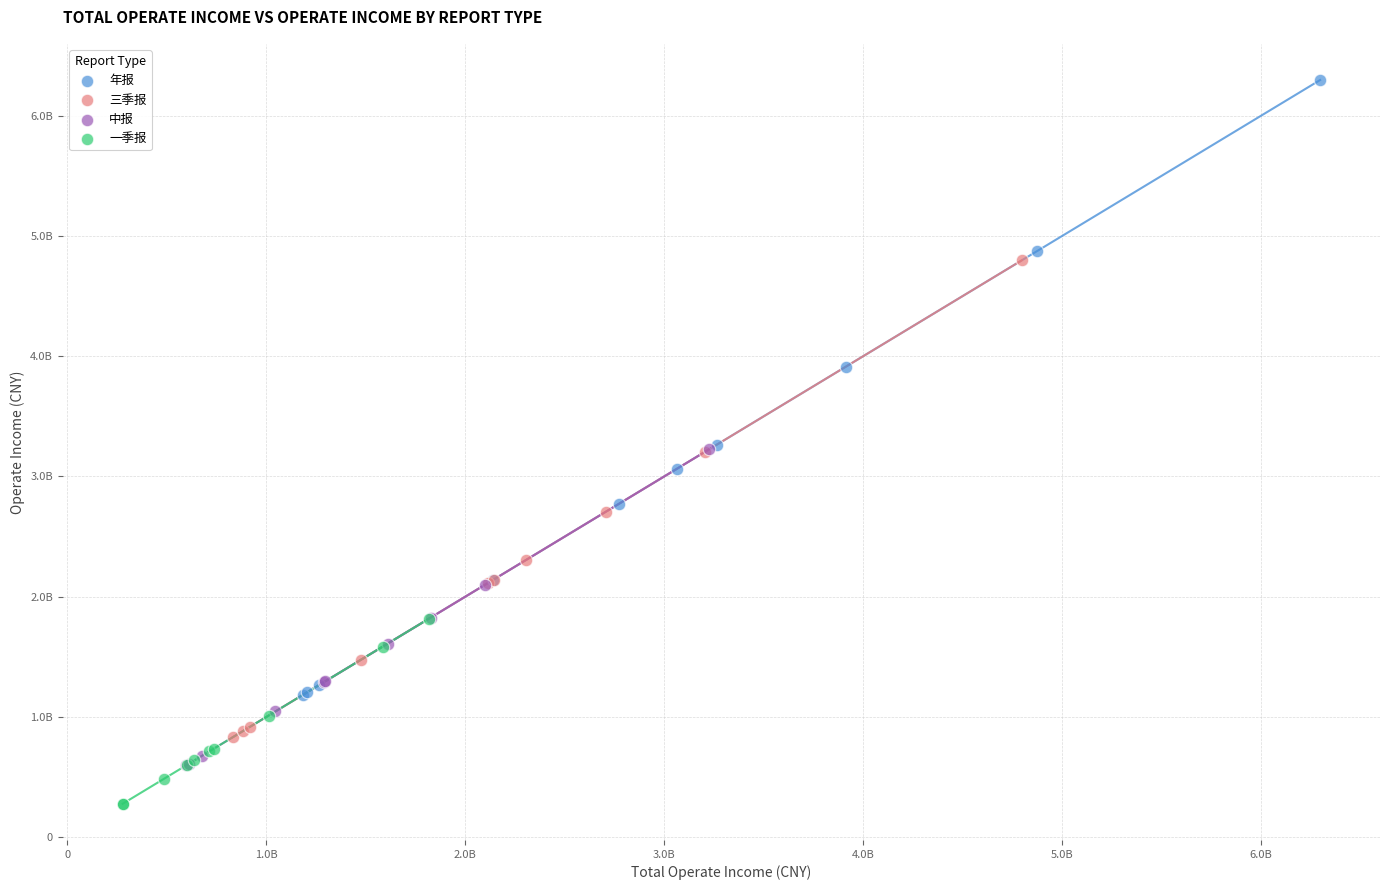

What are all the series names shown in the legend?

年报, 三季报, 中报, 一季报